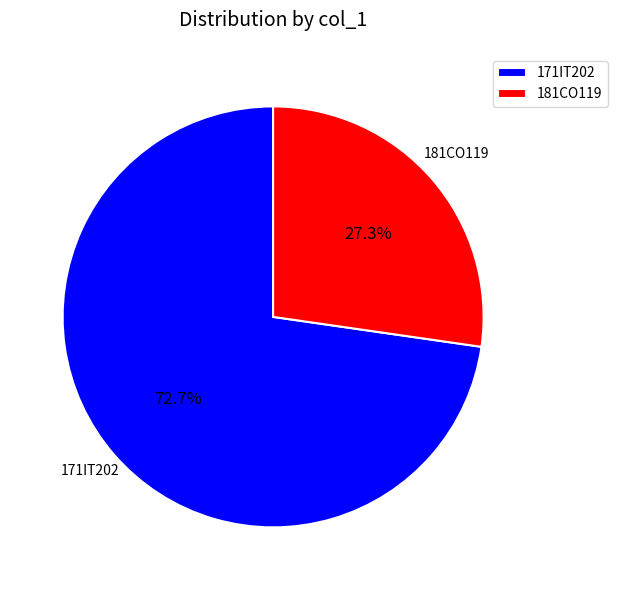

Which slice is the largest?

171IT202